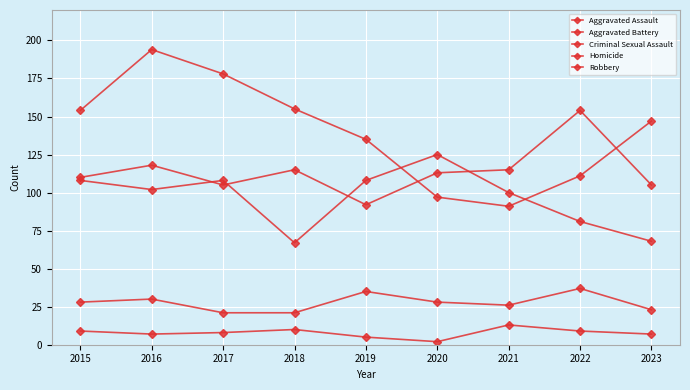

Does the chart display data point markers on the line(s)?

Yes